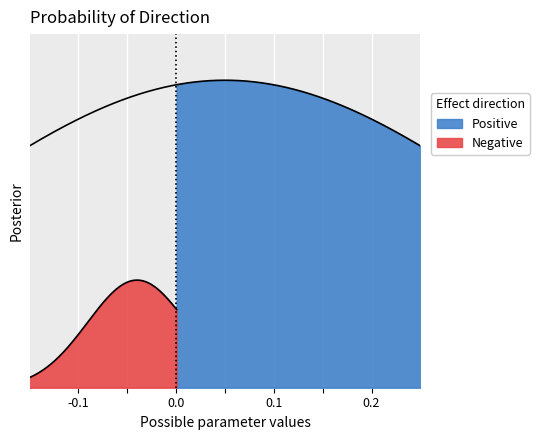

How many series are shown in this chart?

2